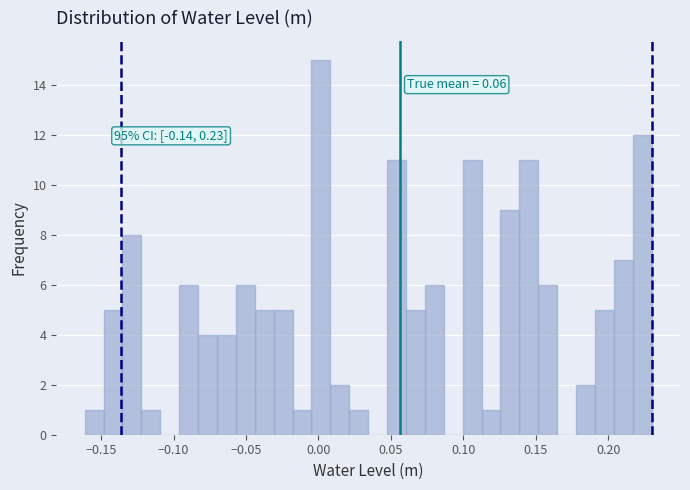

Around what value on the x-axis is the tallest bar? Give the approximate position of its centre, as read against the axis.

0.000